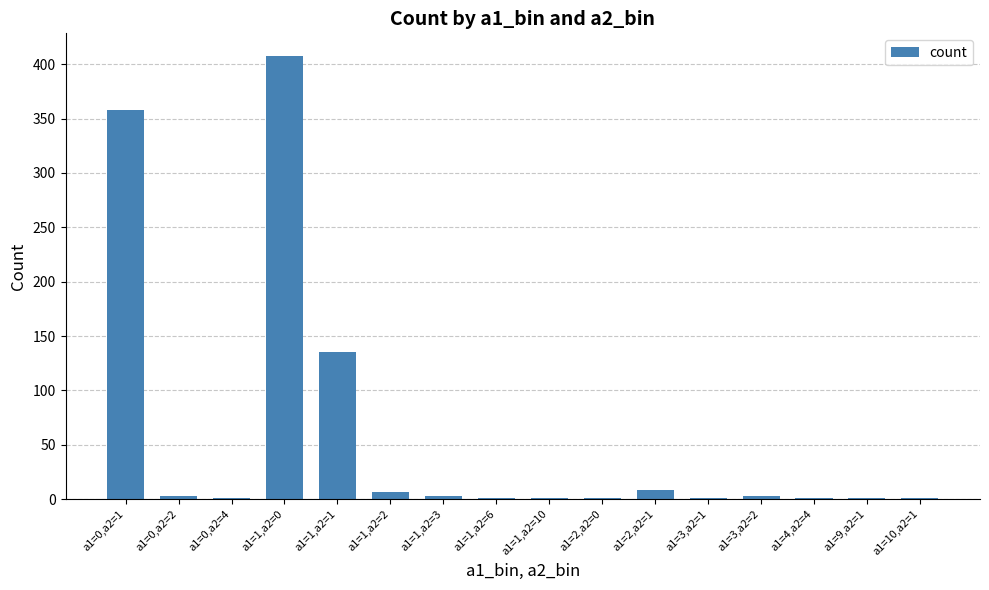

What is the maximum value shown in the chart?

408